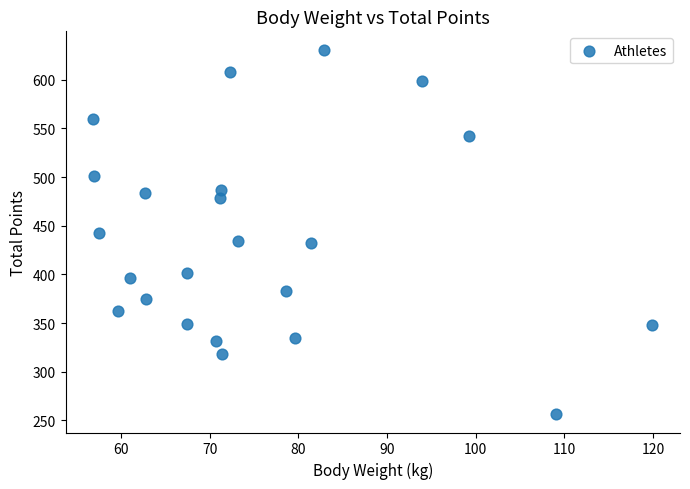

What is the range of Y values (max minus min)?

374.8